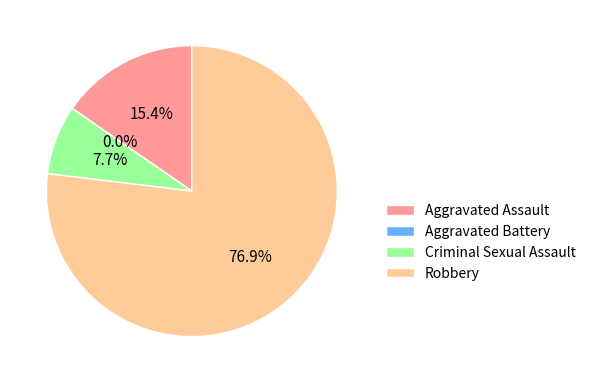

Which slice is the smallest?

Aggravated Battery